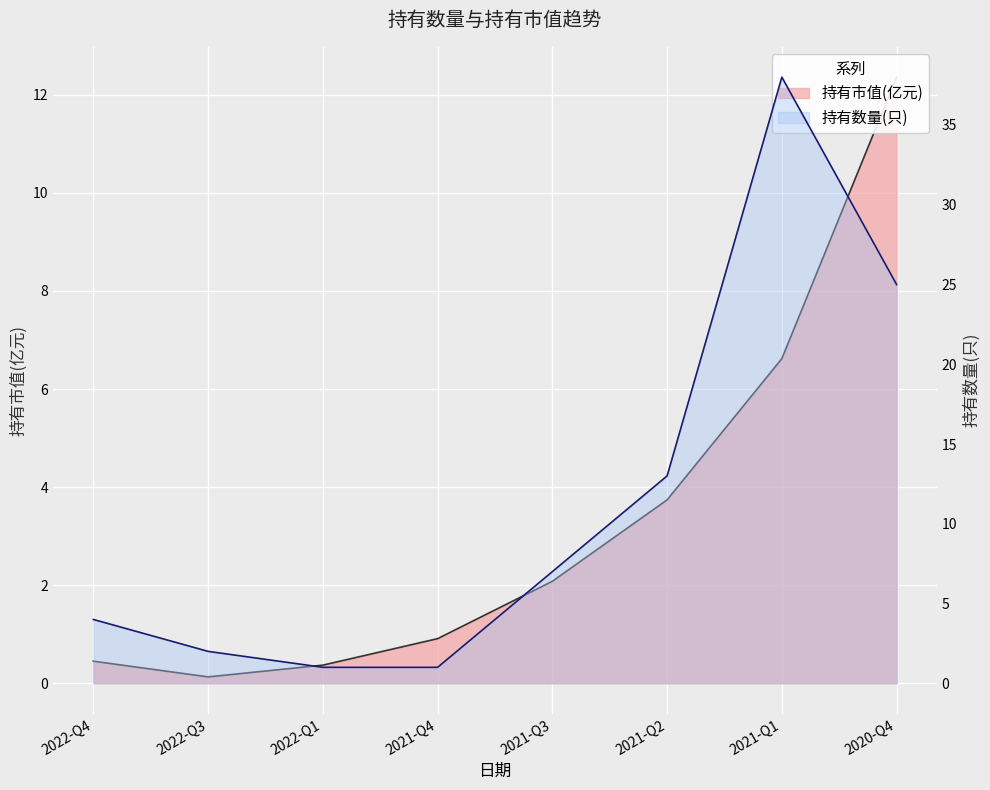

Reading left to right, extract all data points from this chart.

持有市值(亿元): 2022-Q4=0.5	2022-Q3=0.1	2022-Q1=0.4	2021-Q4=0.9	2021-Q3=2.1	2021-Q2=3.7	2021-Q1=6.6	2020-Q4=12.4
持有数量(只): 2022-Q4=4.0	2022-Q3=2.0	2022-Q1=1.0	2021-Q4=1.0	2021-Q3=7.0	2021-Q2=13.0	2021-Q1=38.0	2020-Q4=25.0